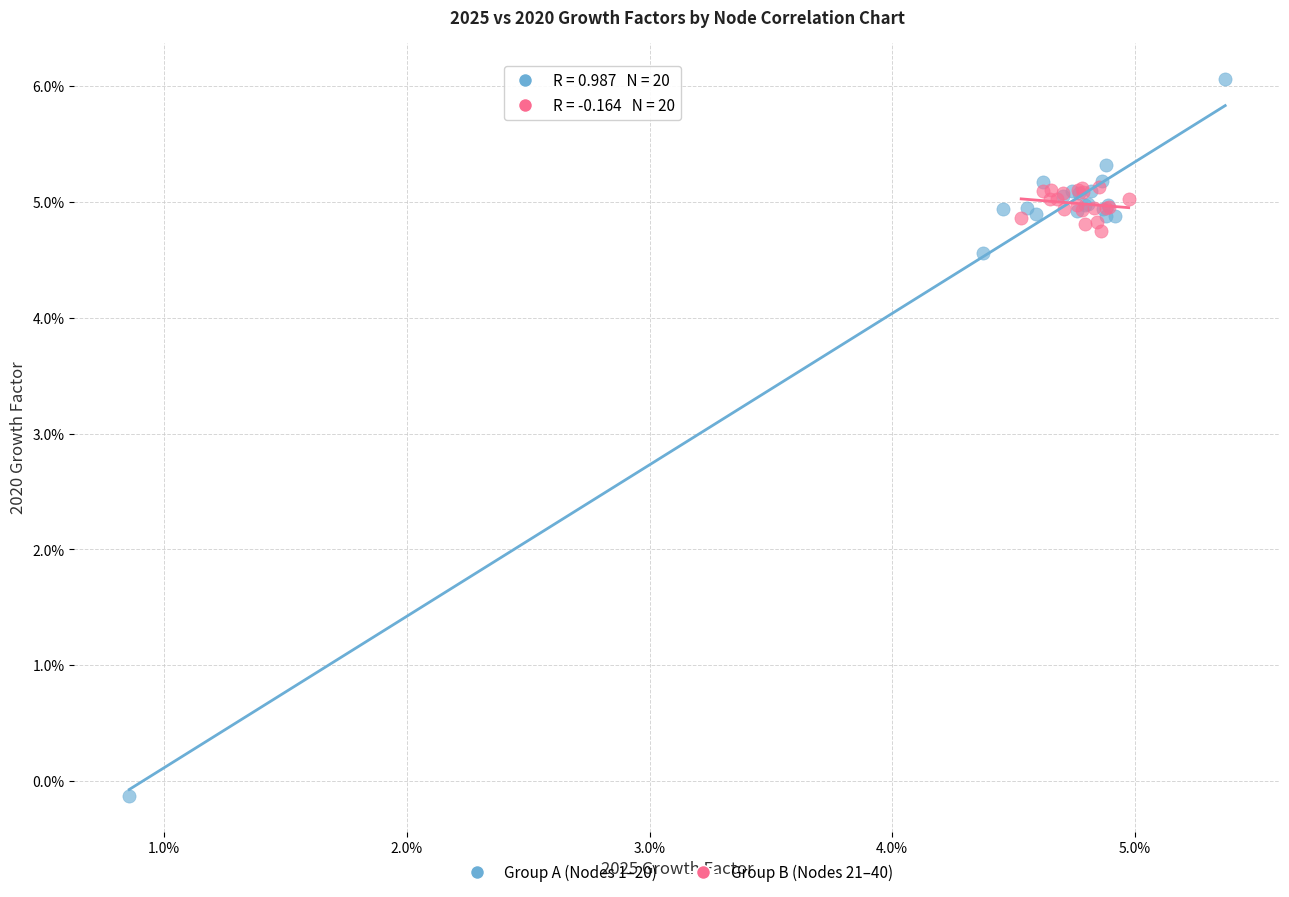

What are all the series names shown in the legend?

Group A (Nodes 1–20), Group B (Nodes 21–40)